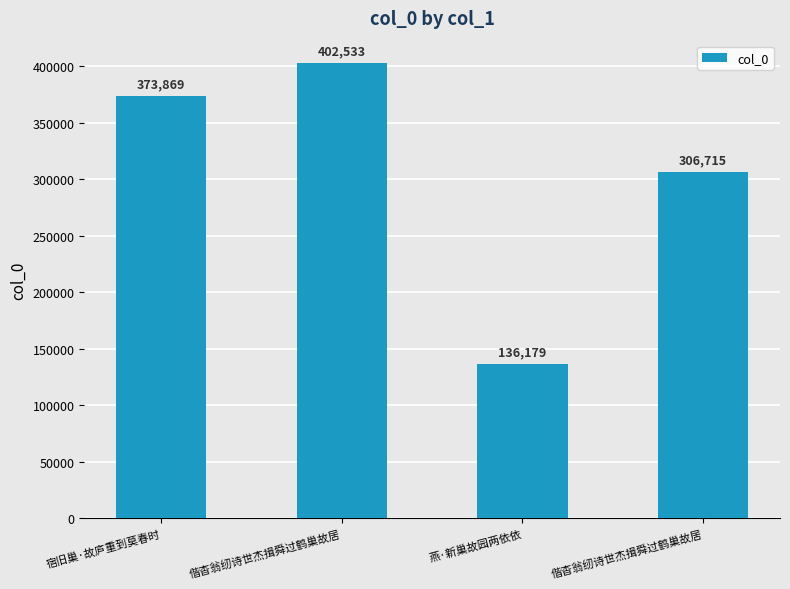

Count the number of categories in the chart.

4